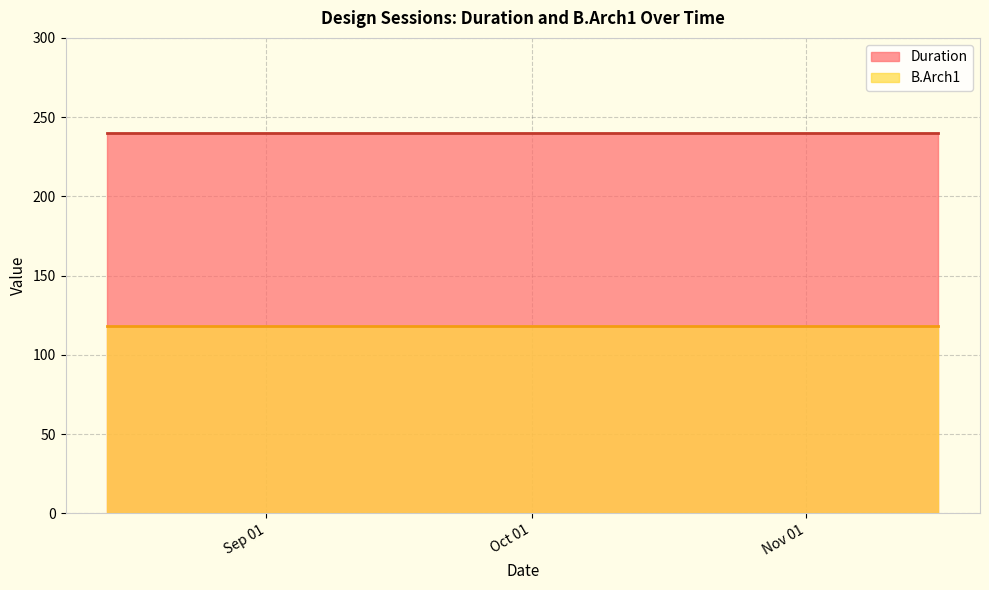

What is the spread (max minus min) of values at 2017-09-04?

122